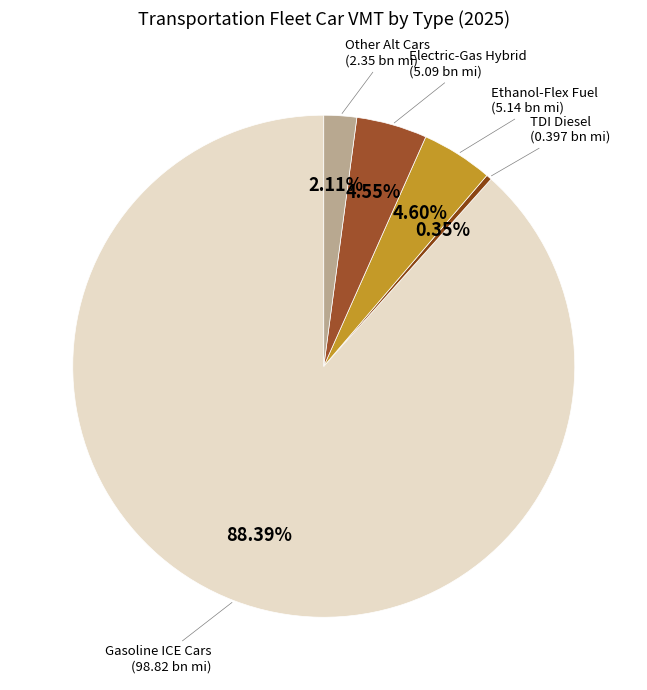

How many segments does this pie chart have?

5